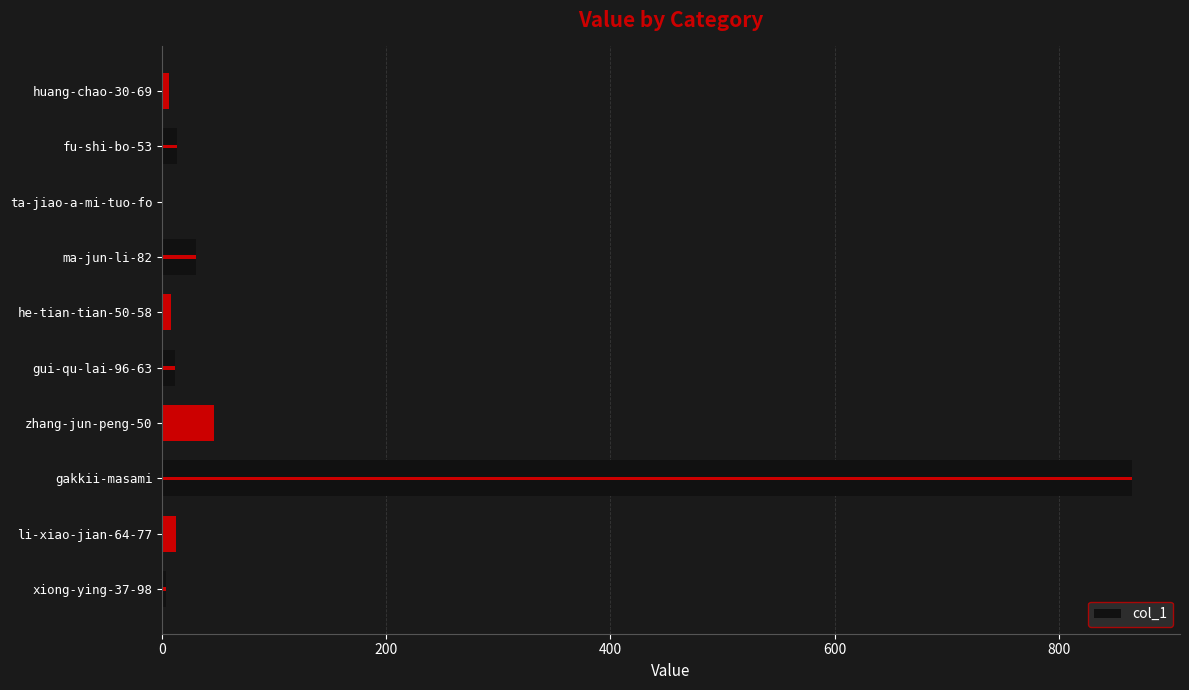

What is the maximum value shown in the chart?

865